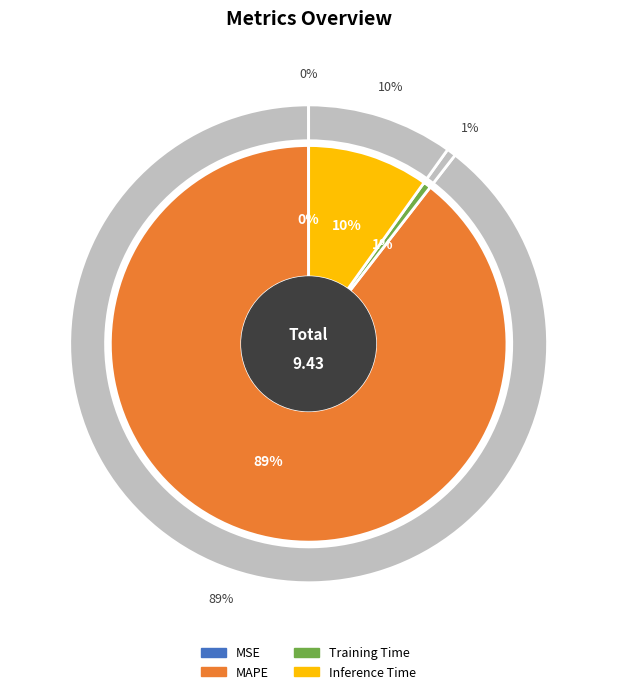

Count the number of slices in the pie.

4